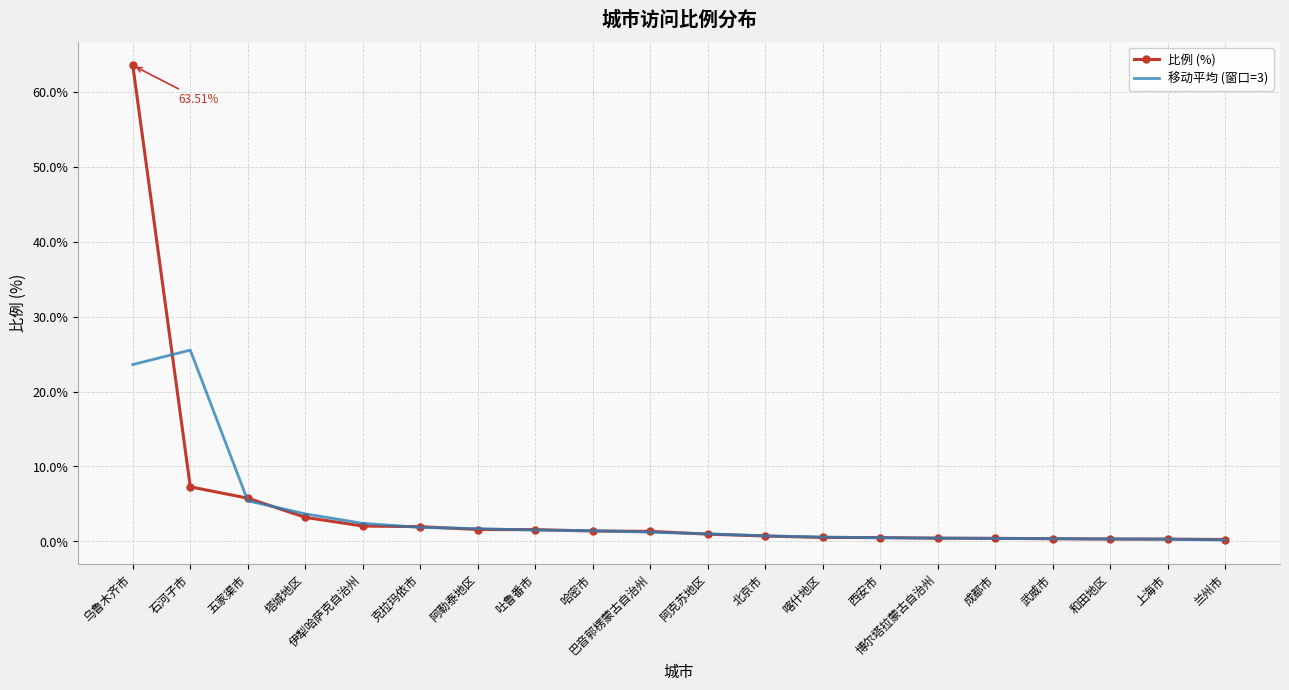

Which category has the highest value in the 移动平均 (窗口=3) series?

石河子市